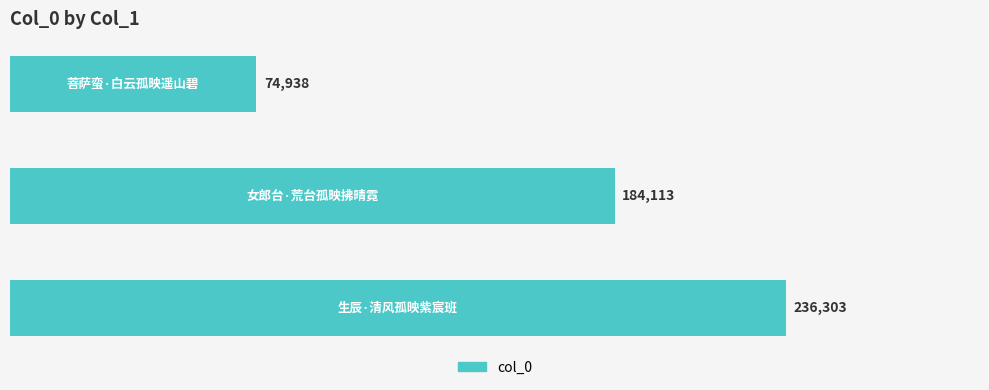

What is the value of the 2nd bar from the top?

184113